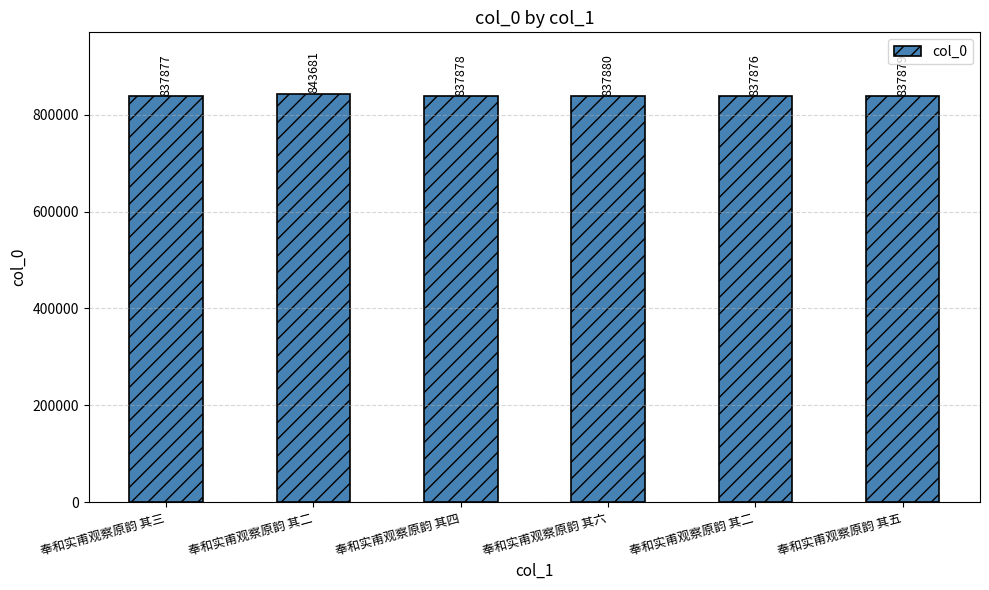

Does the chart contain any negative values?

No